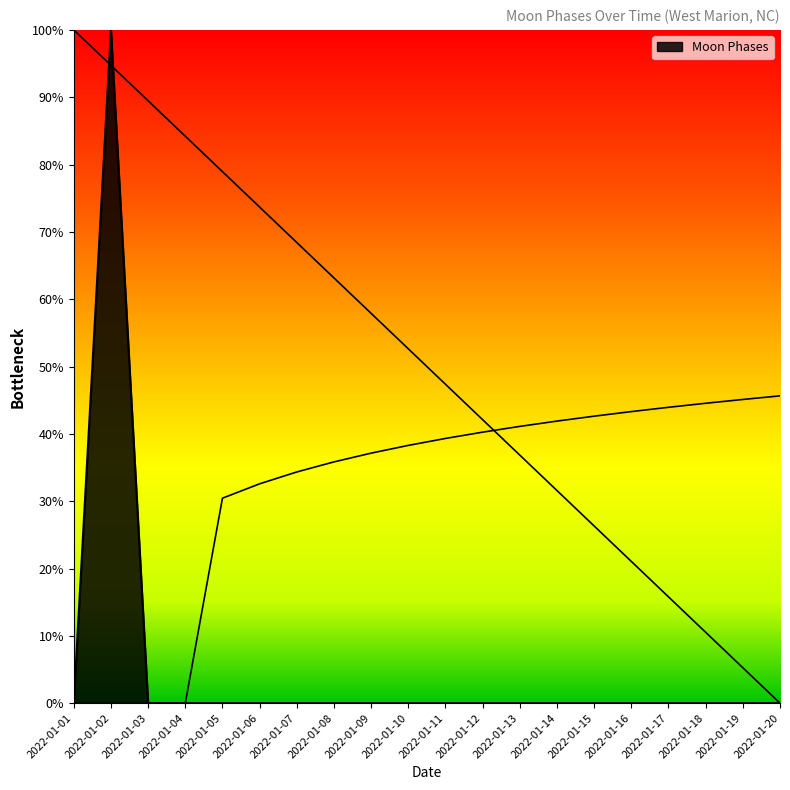

Which category has the lowest value across all series?

2022-01-01